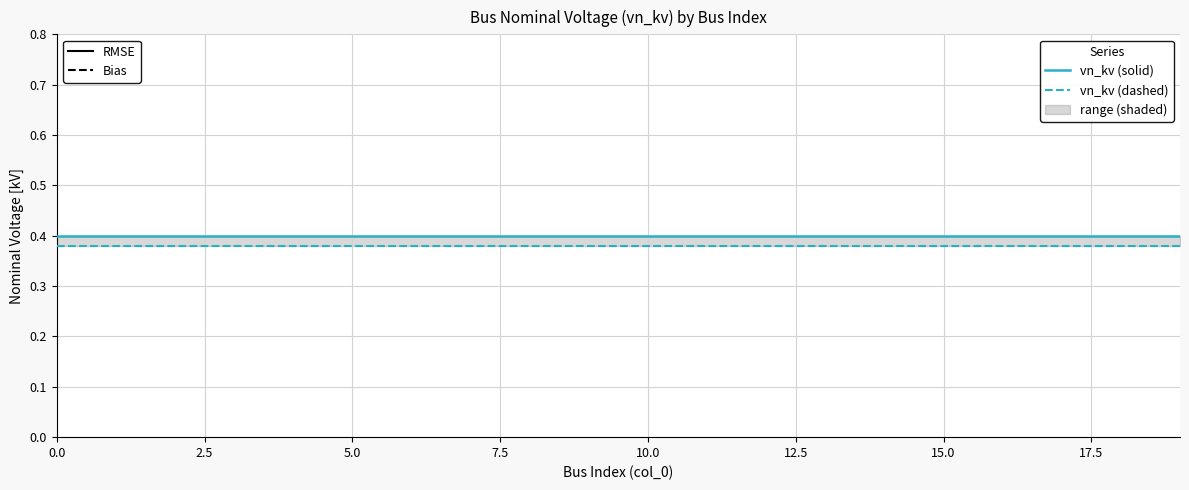

True or false: vn_kv (solid) and vn_kv (dashed) intersect in this chart.

False